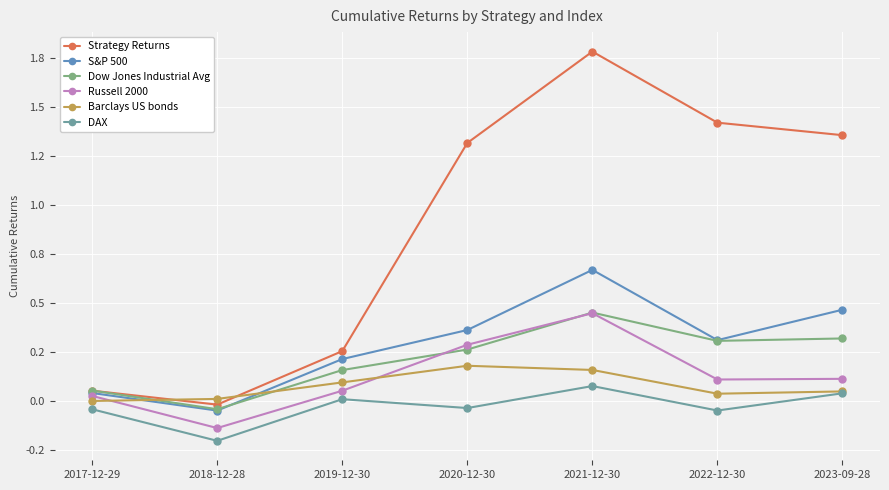

Reading right to left, list all the values displayed in this chart.

Strategy Returns: 2023-09-28=1.4	2022-12-30=1.4	2021-12-30=1.8	2020-12-30=1.3	2019-12-30=0.3	2018-12-28=-0.0	2017-12-29=0.1
S&P 500: 2023-09-28=0.5	2022-12-30=0.3	2021-12-30=0.7	2020-12-30=0.4	2019-12-30=0.2	2018-12-28=-0.0	2017-12-29=0.0
Dow Jones Industrial Avg: 2023-09-28=0.3	2022-12-30=0.3	2021-12-30=0.5	2020-12-30=0.3	2019-12-30=0.2	2018-12-28=-0.0	2017-12-29=0.1
Russell 2000: 2023-09-28=0.1	2022-12-30=0.1	2021-12-30=0.4	2020-12-30=0.3	2019-12-30=0.1	2018-12-28=-0.1	2017-12-29=0.0
Barclays US bonds: 2023-09-28=0.1	2022-12-30=0.0	2021-12-30=0.2	2020-12-30=0.2	2019-12-30=0.1	2018-12-28=0.0	2017-12-29=0.0
DAX: 2023-09-28=0.0	2022-12-30=-0.0	2021-12-30=0.1	2020-12-30=-0.0	2019-12-30=0.0	2018-12-28=-0.2	2017-12-29=-0.0